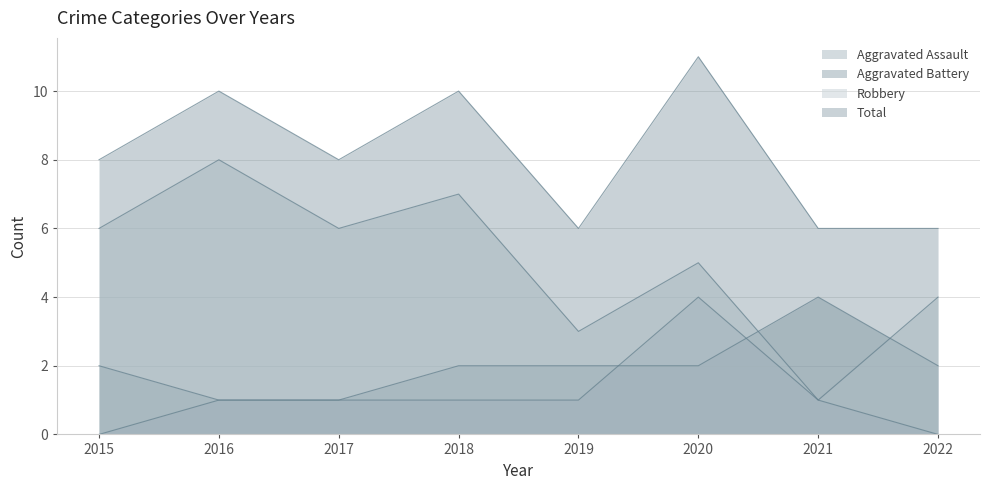

Between 2021 and 2015, which is larger?

2021